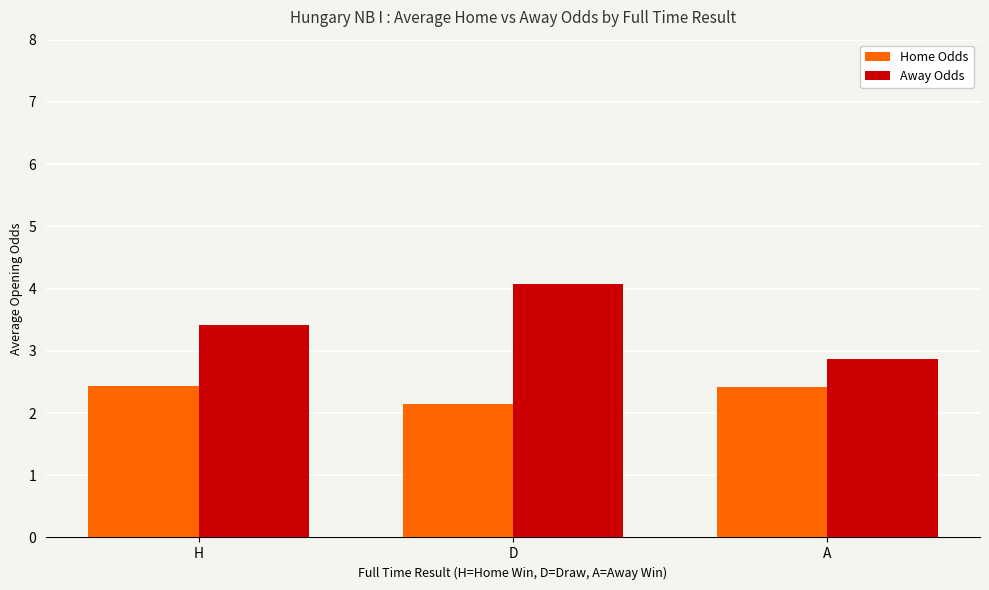

What are all the series names shown in the legend?

Home Odds, Away Odds